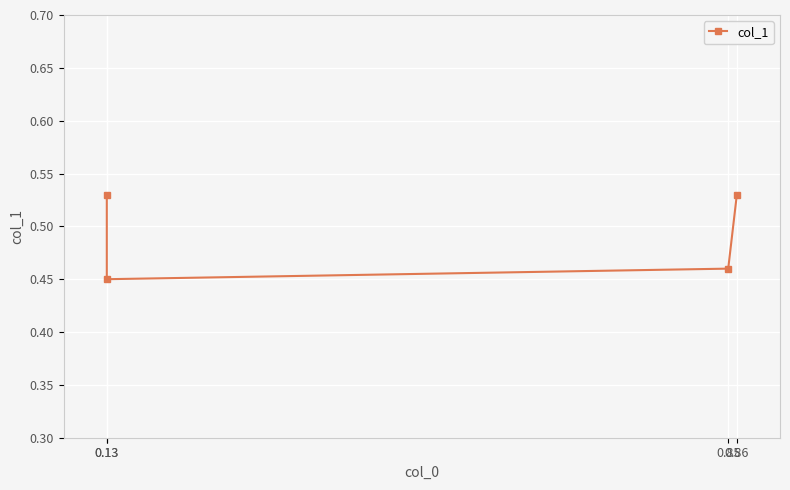

How many interior local valleys (lower than both neighbors) does the data have?

1